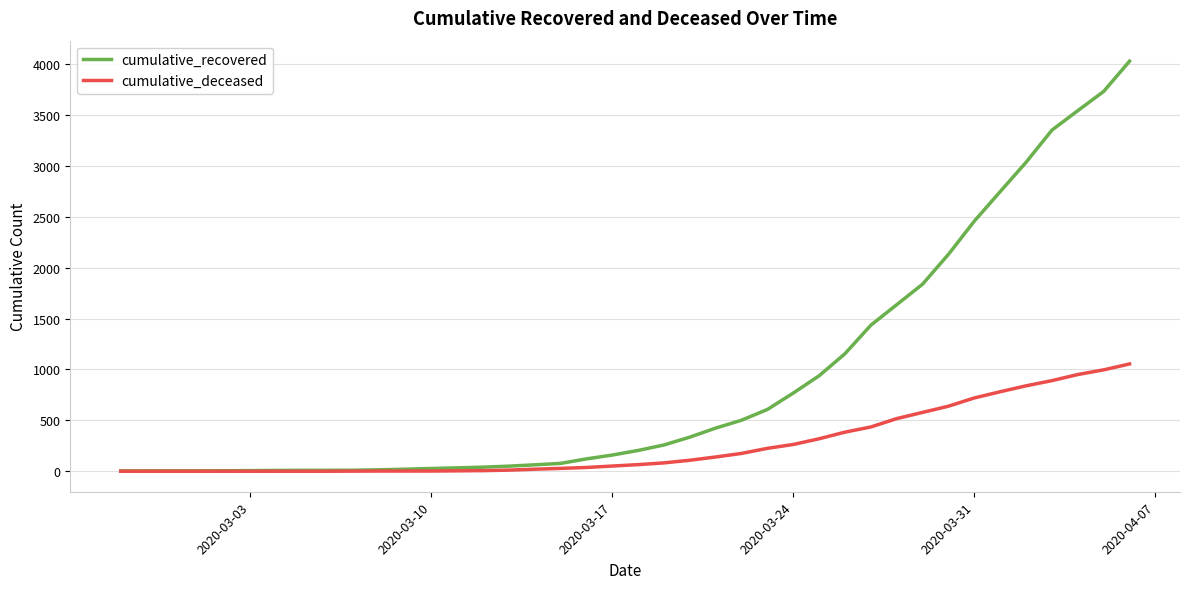

List the series in order of their peak value, highest first.

cumulative_recovered, cumulative_deceased